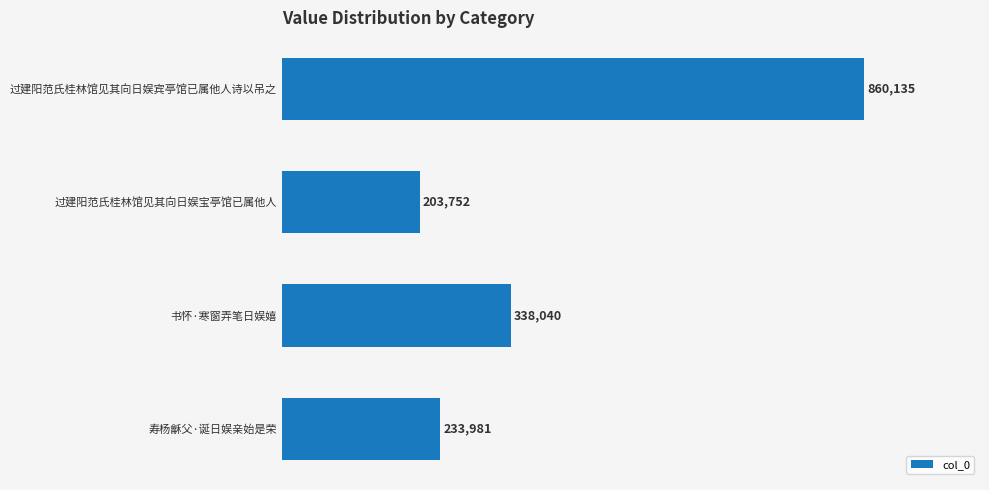

At which label is the value closest to 531943?

书怀·寒窗弄笔日娱嬉